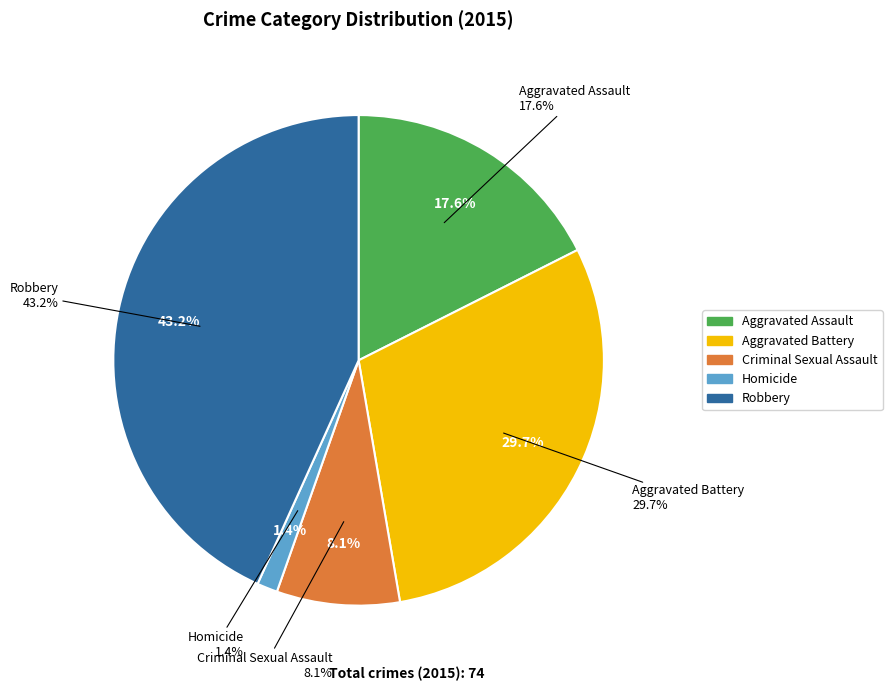

Does Criminal Sexual Assault represent more than half of the total?

No